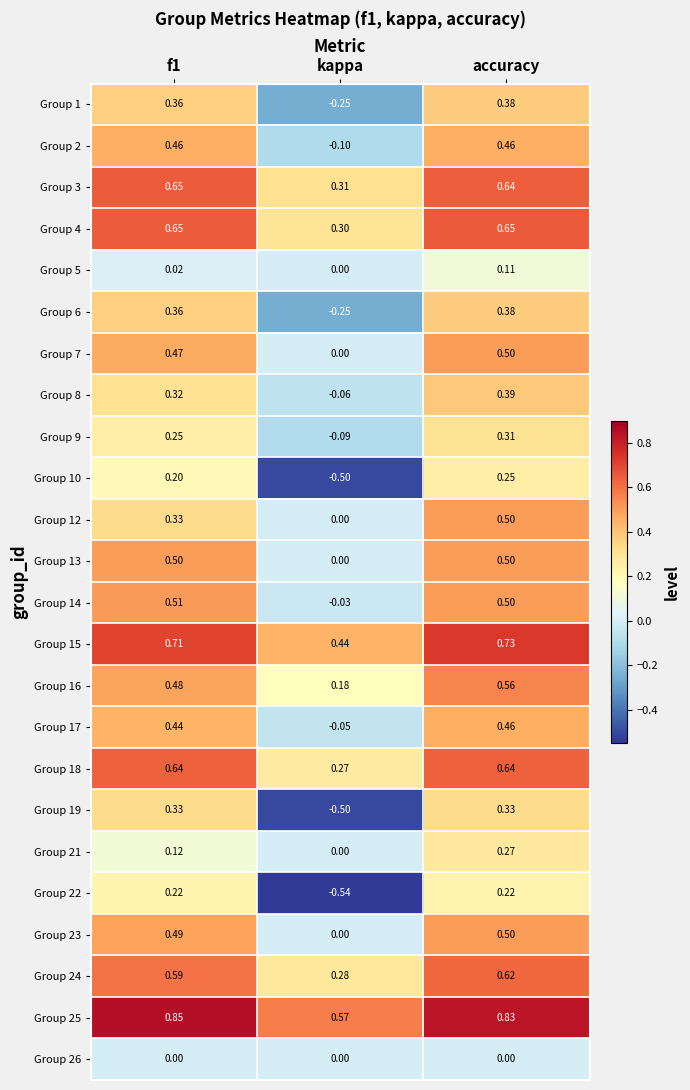

Where is Group 17 nearest to the value 0?

kappa